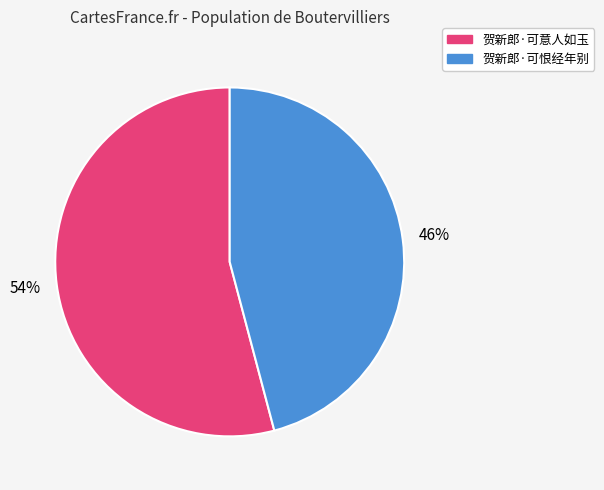

To the nearest percent, what is the combined percentage of 贺新郎·可意人如玉 and 贺新郎·可恨经年别?

100%